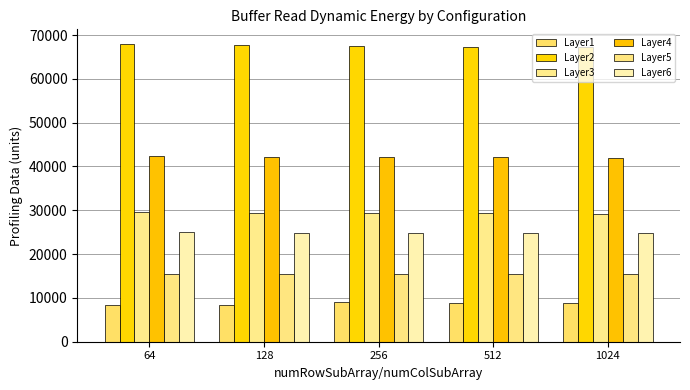

How many categories are shown in the chart?

5